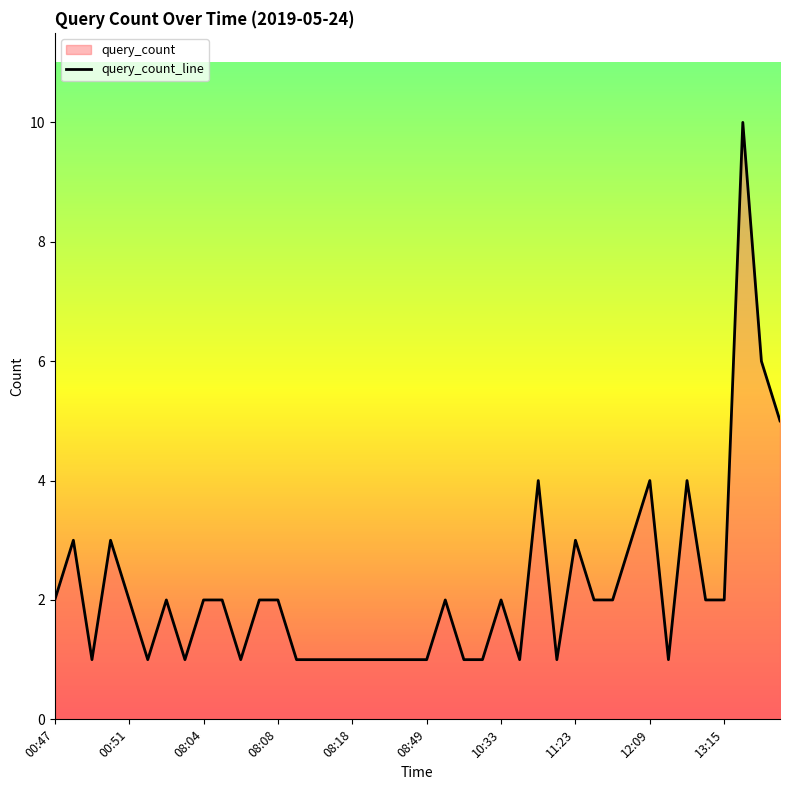

How many points are higher than both their immediate neighbors (excluding endpoints)?

10